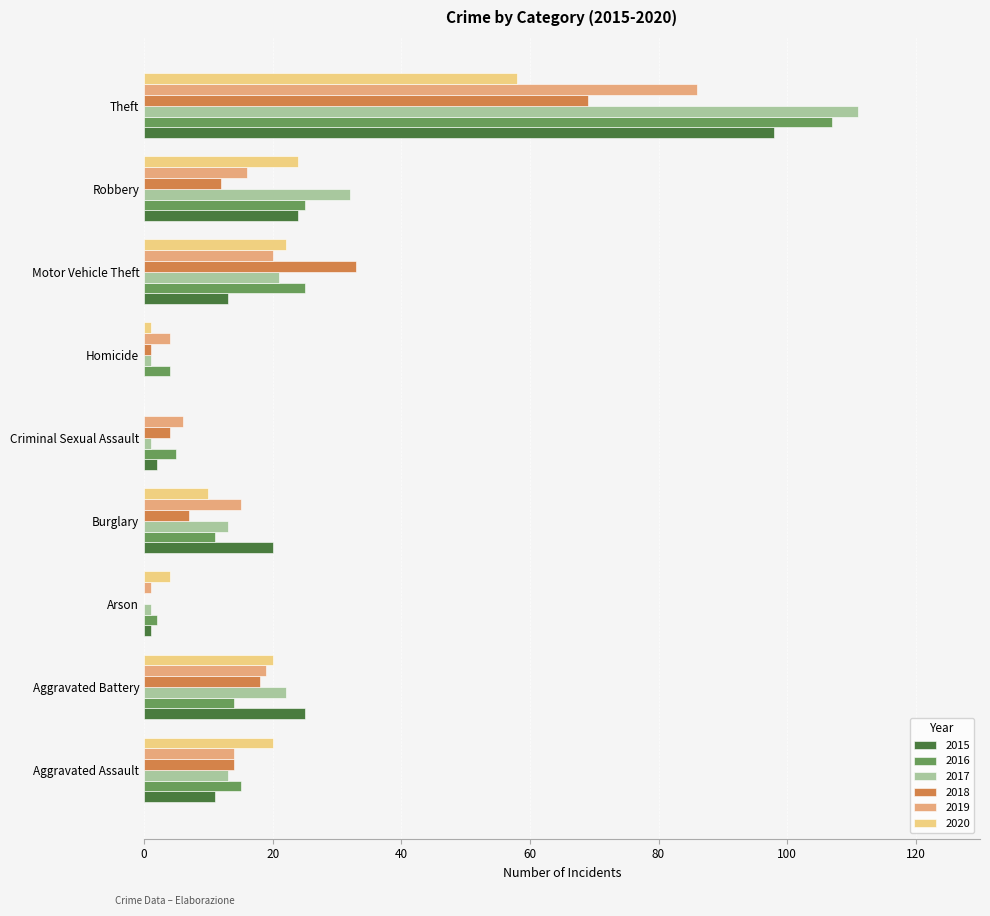

What is the approximate value of 2017 at Theft?

111